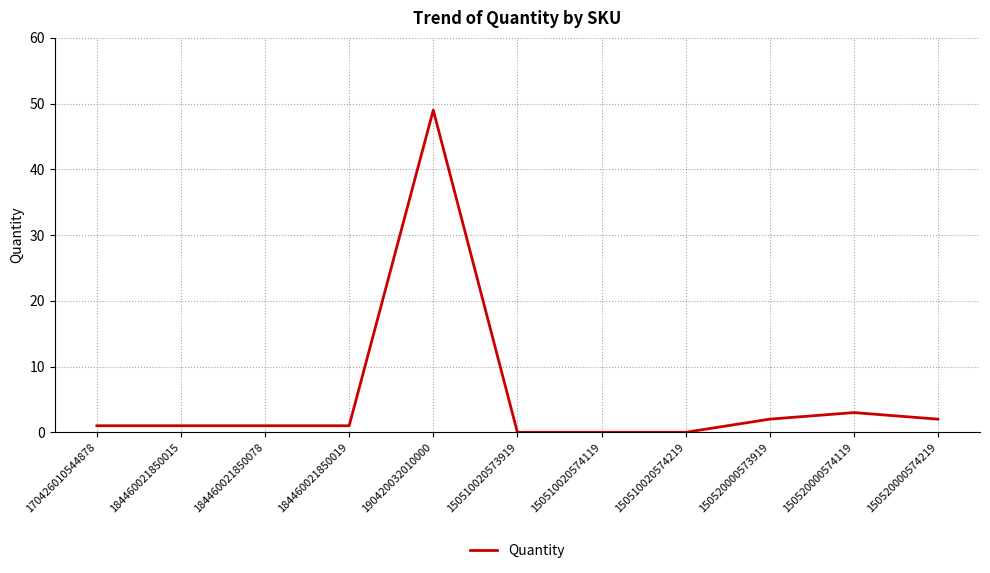

Reading left to right, extract all data points from this chart.

1	1	1	1	49	0	0	0	2	3	2